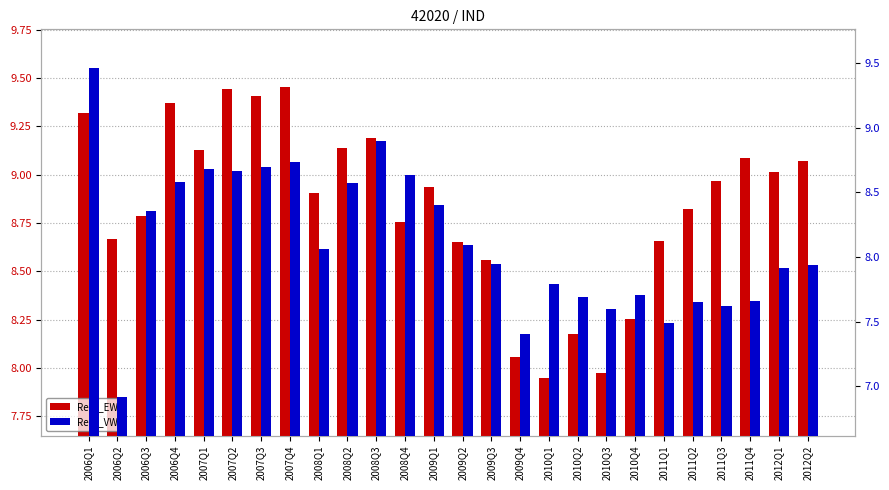

Read the Rent_EW value at 2006Q4.

9.4